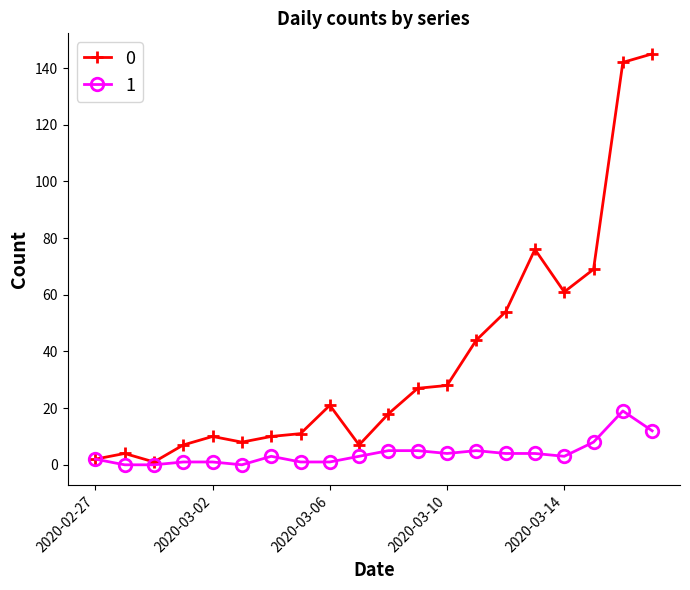

List the series in order of their peak value, highest first.

0, 1